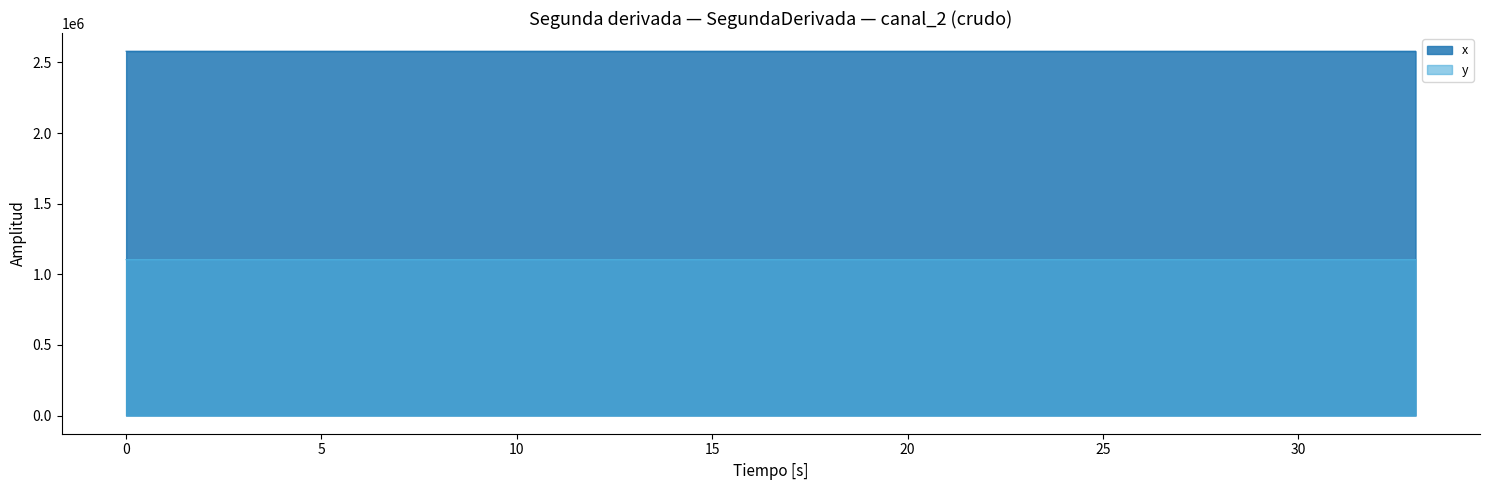

What is the difference between the maximum and second lowest values in the x series?

117.0